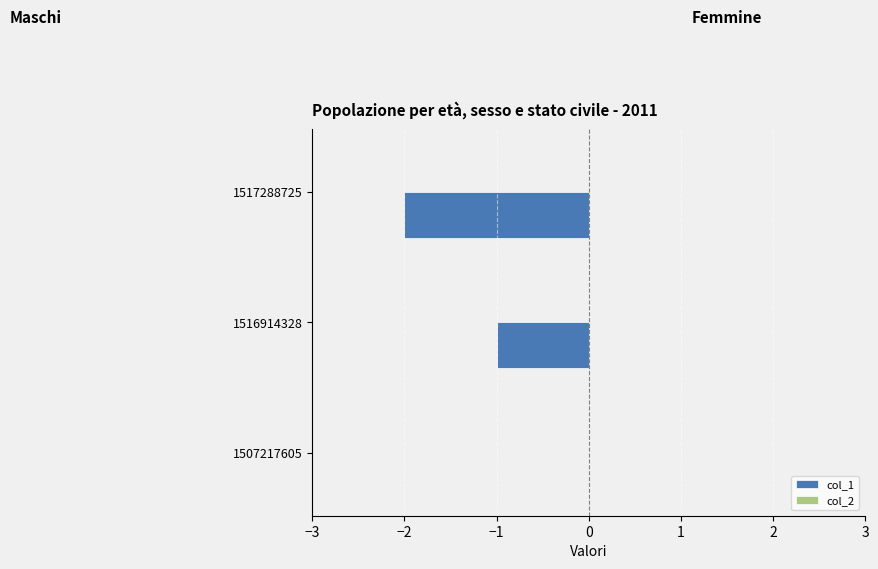

True or false: the data shows 1 at 1507217605.

False